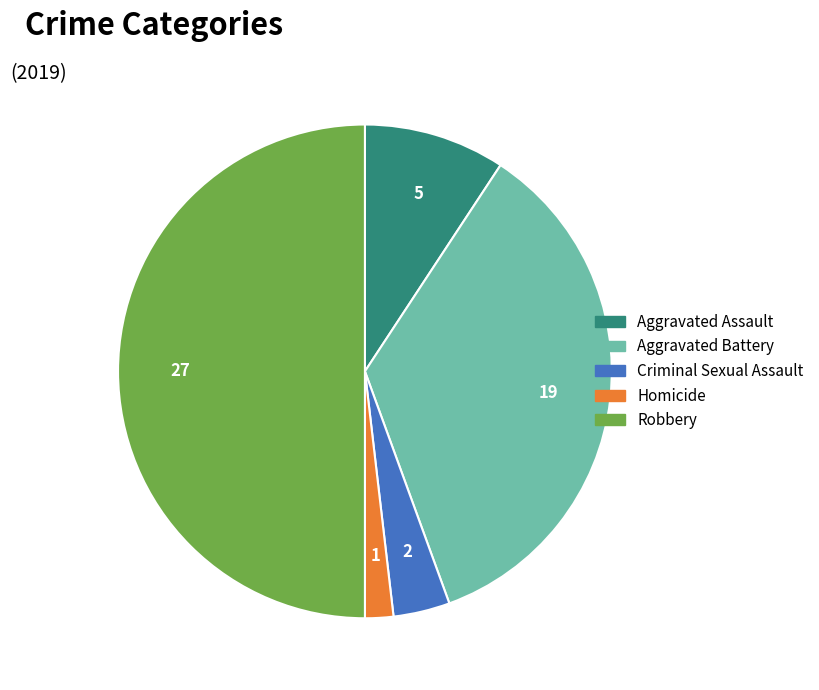

Rank the categories by value from highest to lowest.

Robbery, Aggravated Battery, Aggravated Assault, Criminal Sexual Assault, Homicide